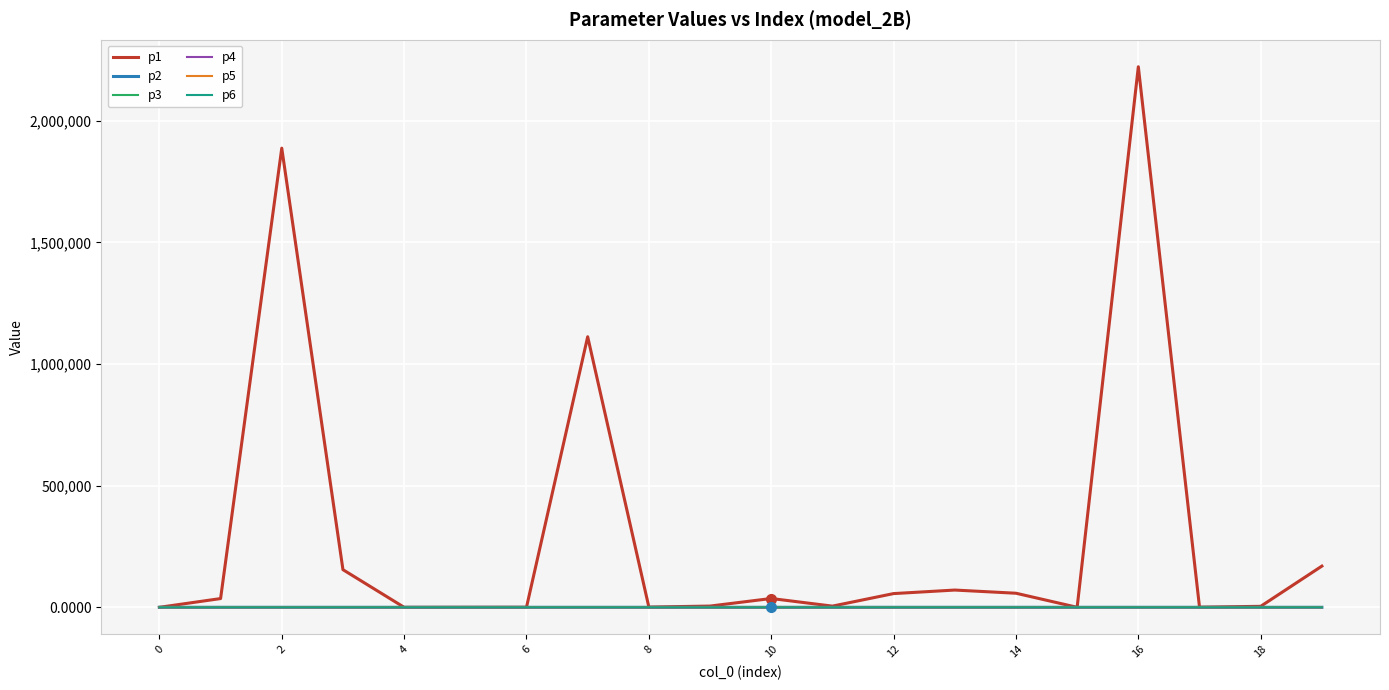

True or false: p1 has more than 1 interior local peaks.

True